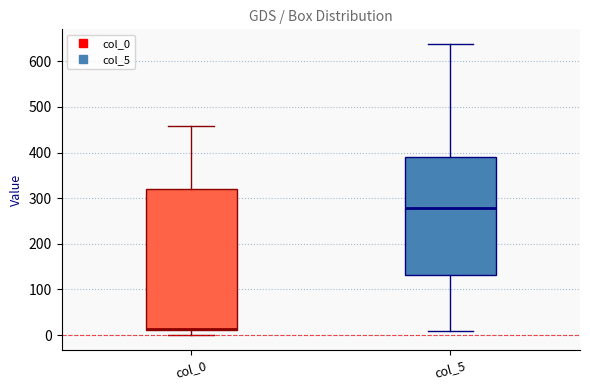

Comparing the boxes themselves (not the whiskers), which one is the tallest?

col_0